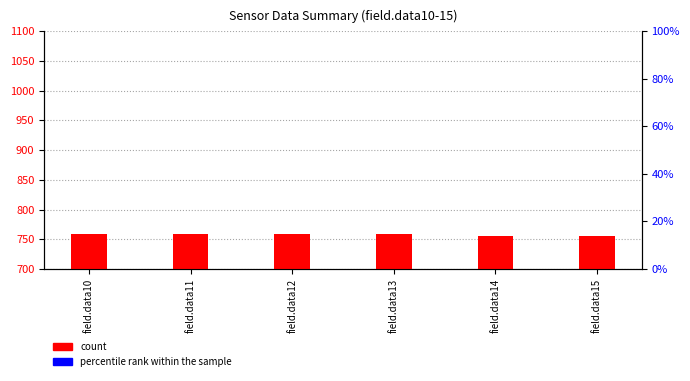

Read the count value at field.data14.

756.0